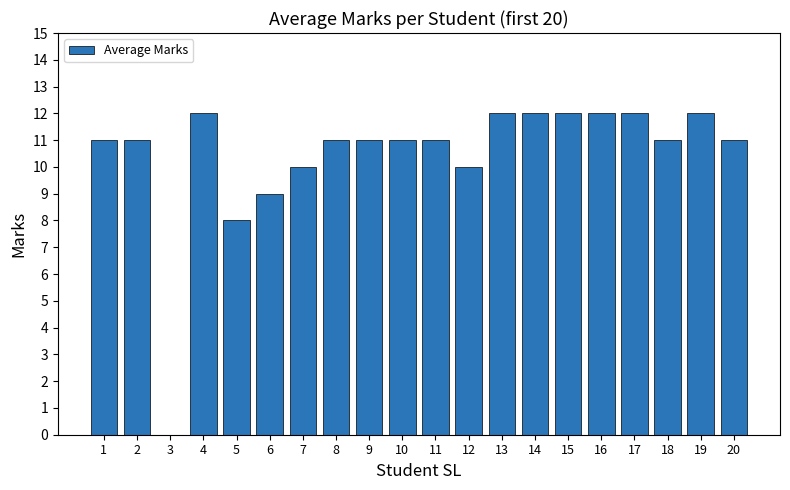

Which has a higher value, 10 or 14?

14